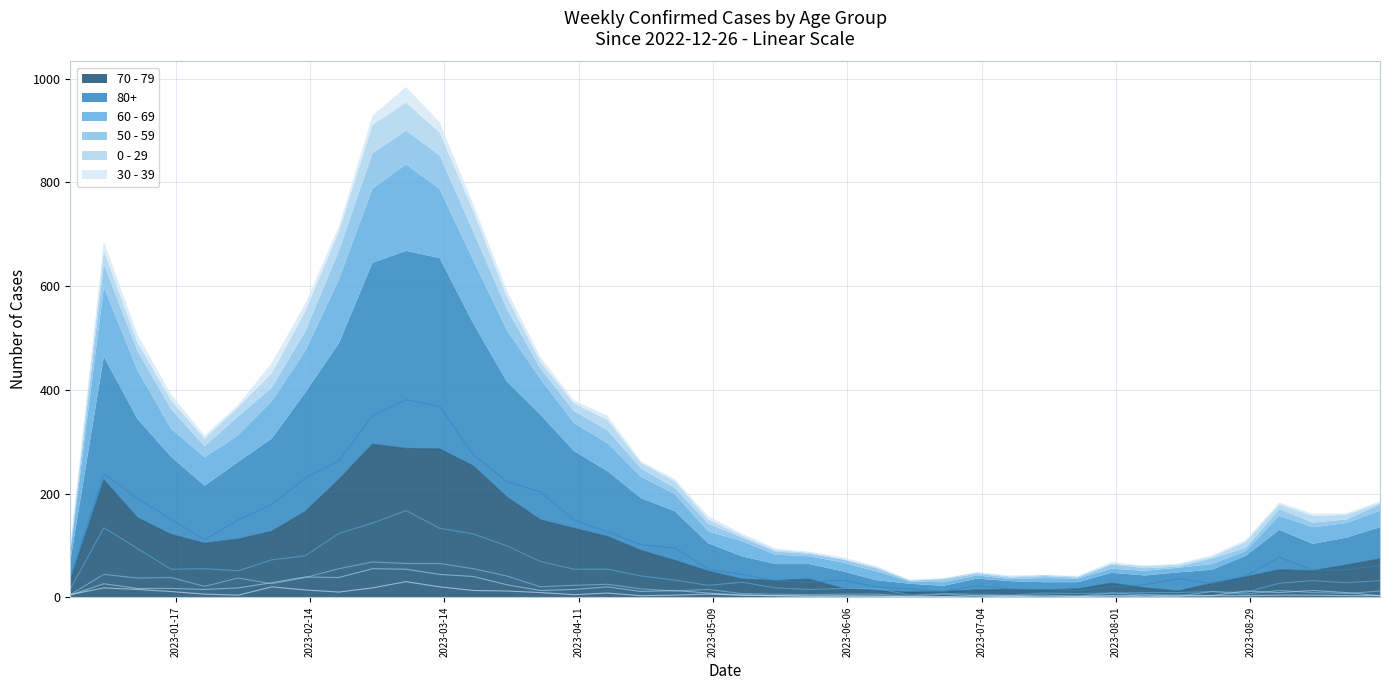

Rank the series at 2023-04-17 from highest to lowest value.

80+, 70 - 79, 60 - 69, 50 - 59, 0 - 29, 30 - 39